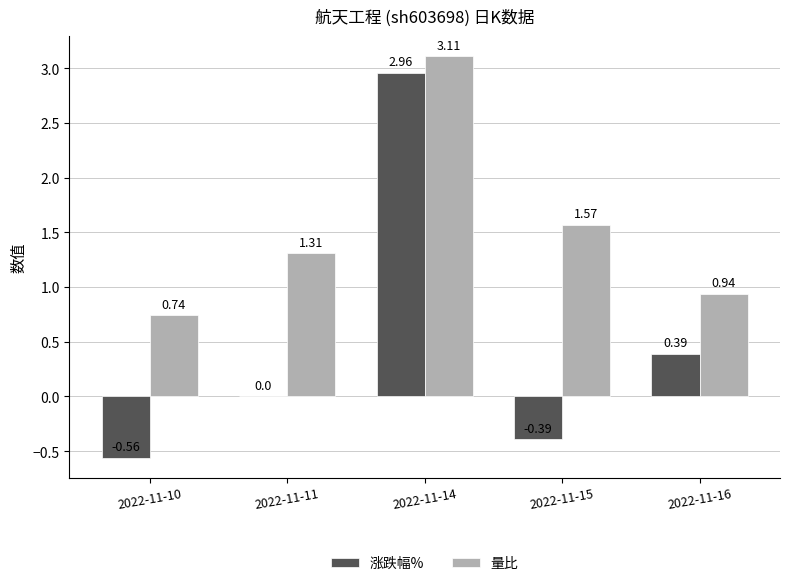

What is the sum of the 量比 values at 2022-11-14 and 2022-11-11?

4.4